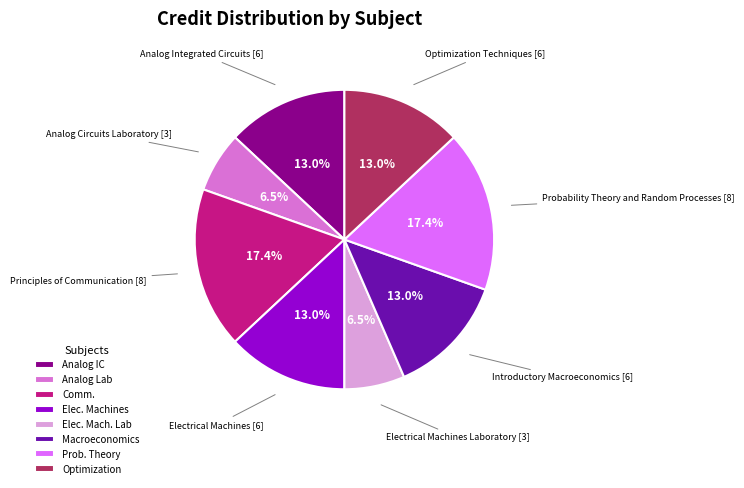

Between Elec. Mach. Lab and Comm., which is larger?

Comm.